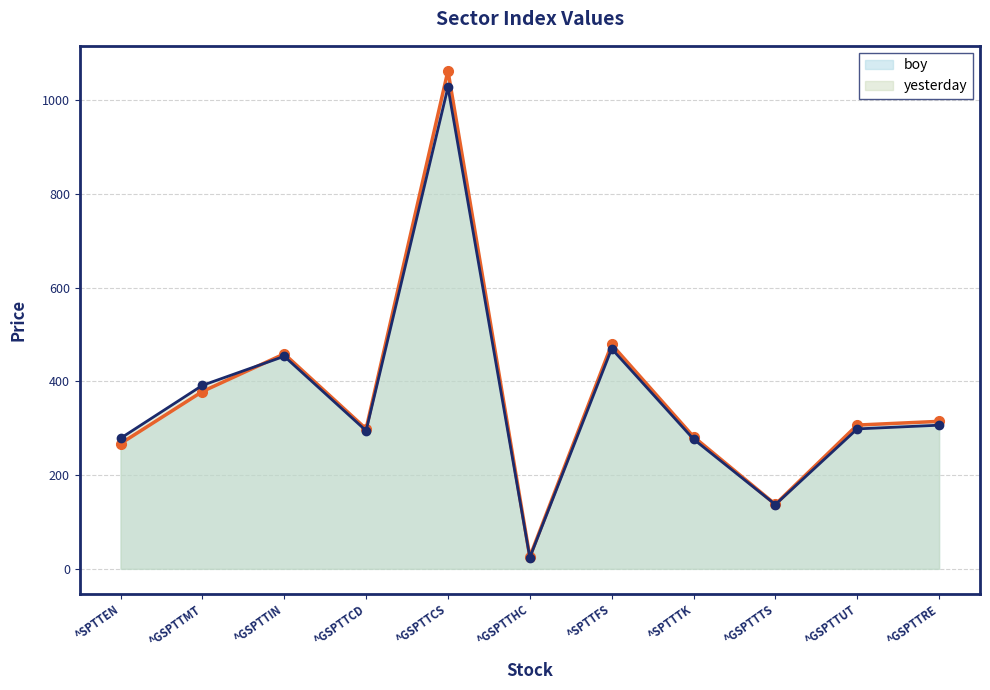

Which series has the widest spread of values?

boy